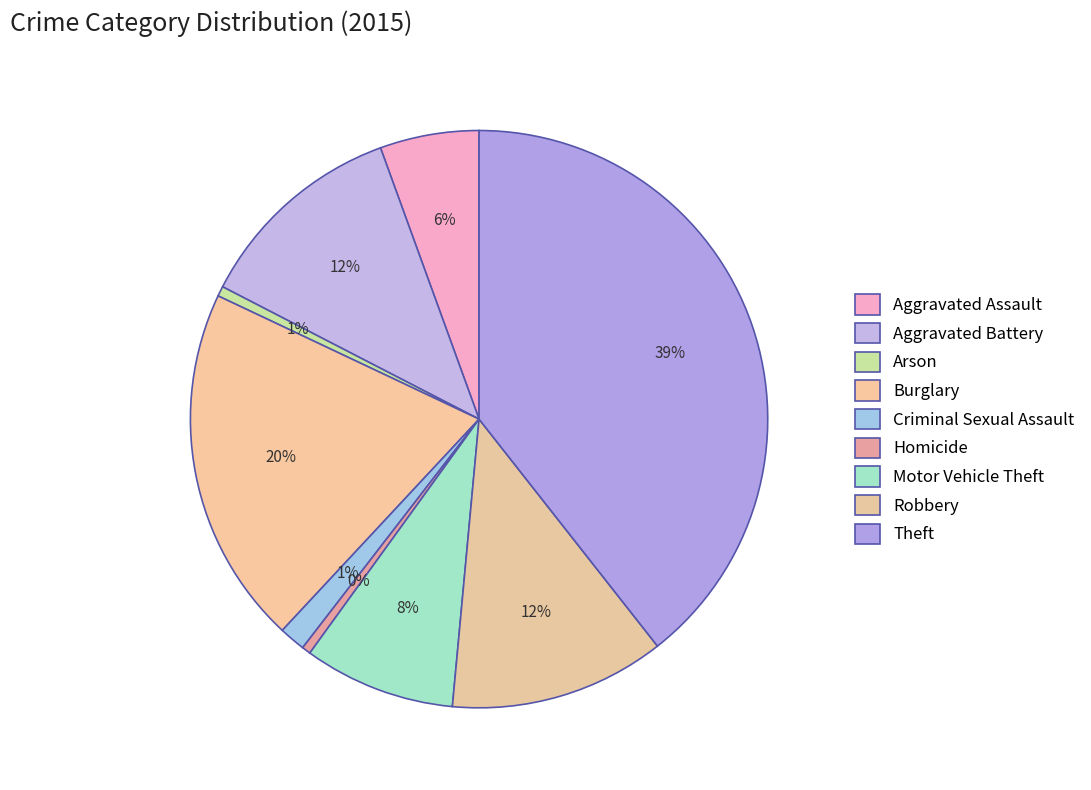

What percentage is the Arson slice, to the nearest percent?

1%